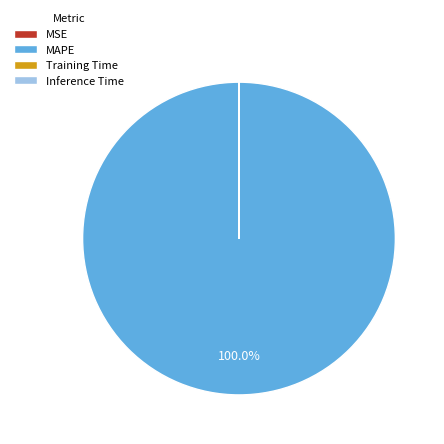

What is the majority slice?

MAPE